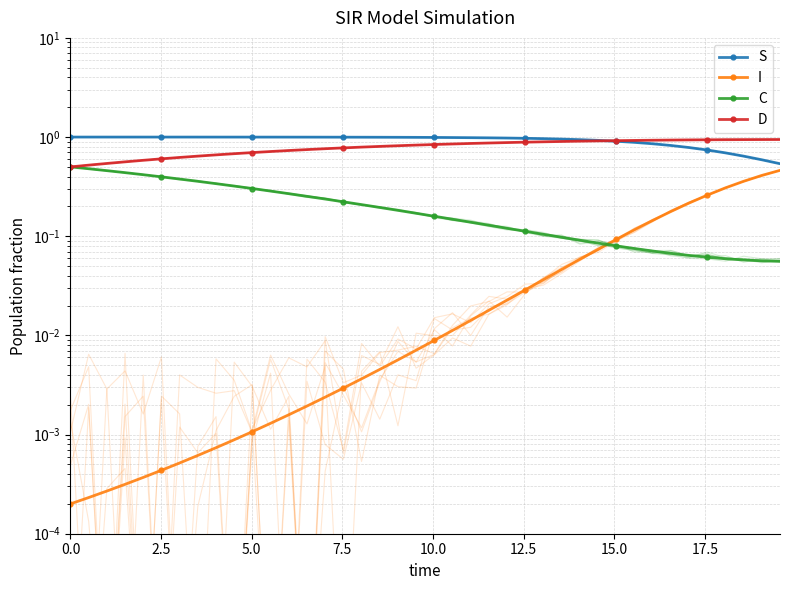

What is the average value of the S series?

0.9